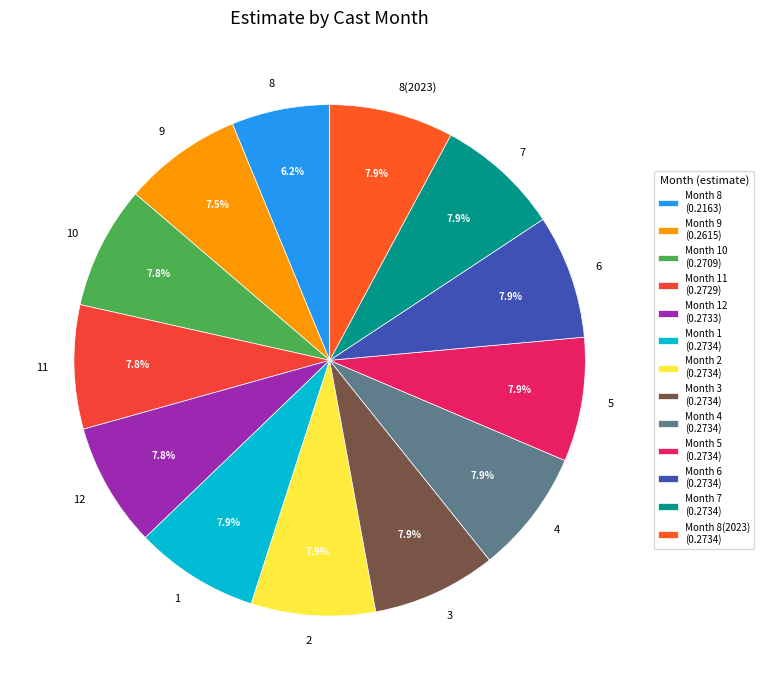

Combined, do 8(2023) and 7 account for over 50%?

No